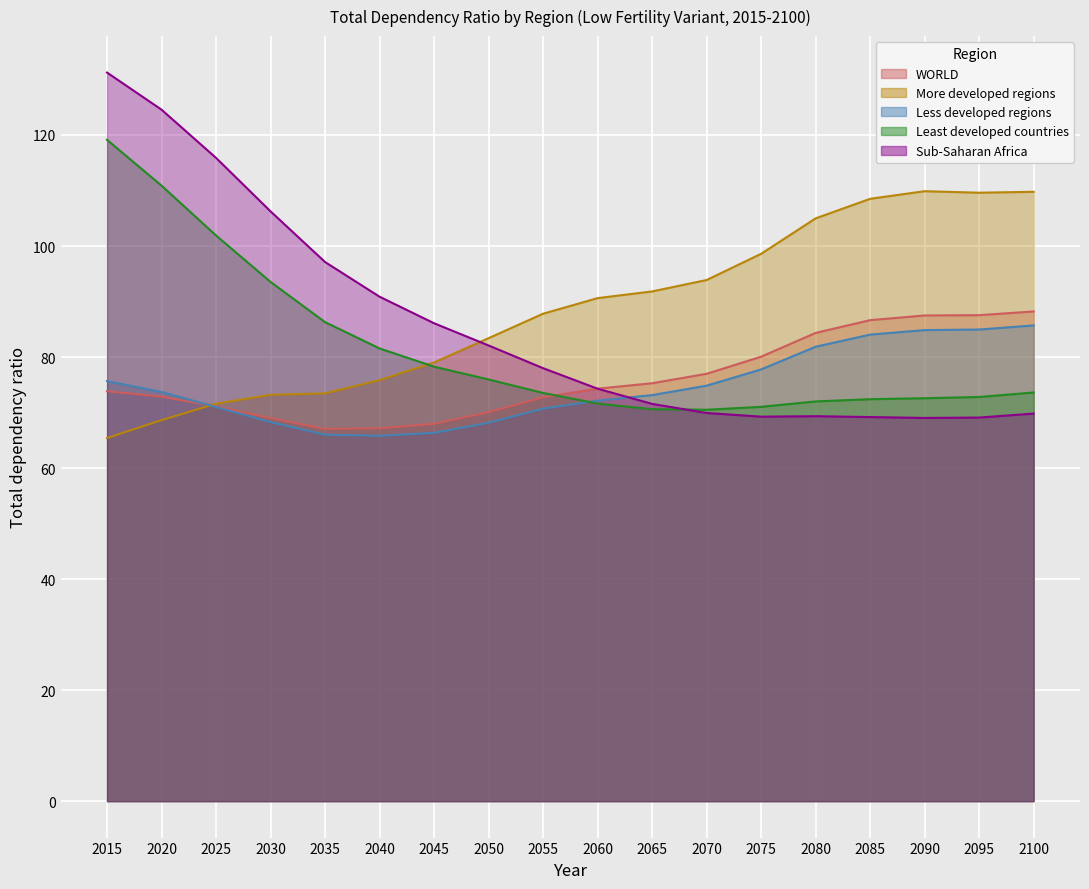

True or false: WORLD has a value of 86.6 at 2085.

True